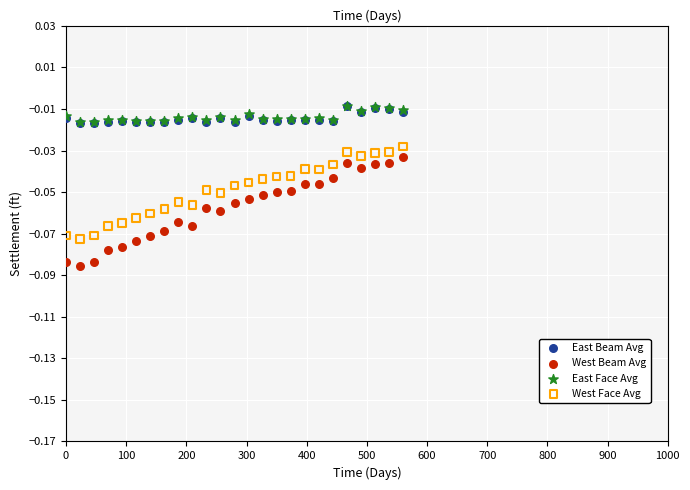

Which series has the widest spread of Y values?

West Beam Avg